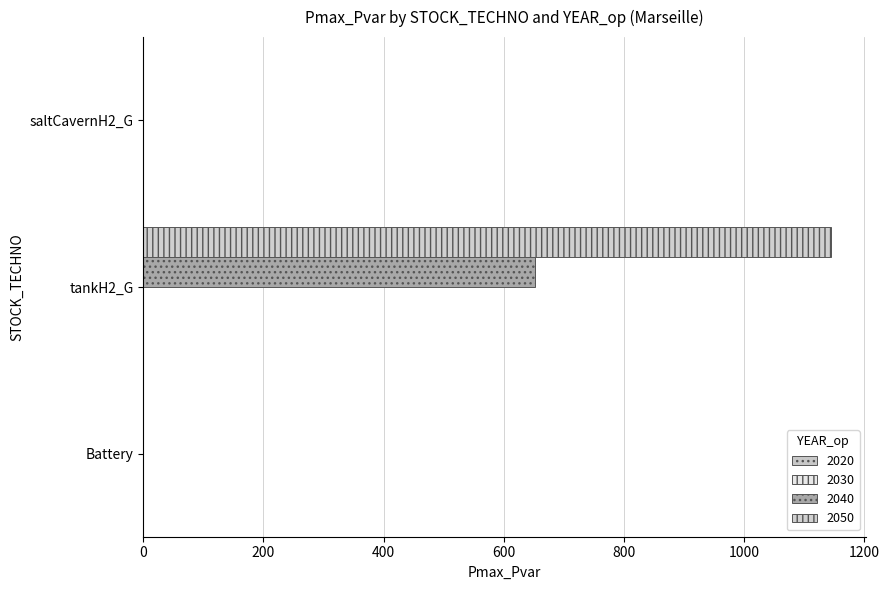

What is the difference between the maximum and minimum values in the 2050 series?

1145.0